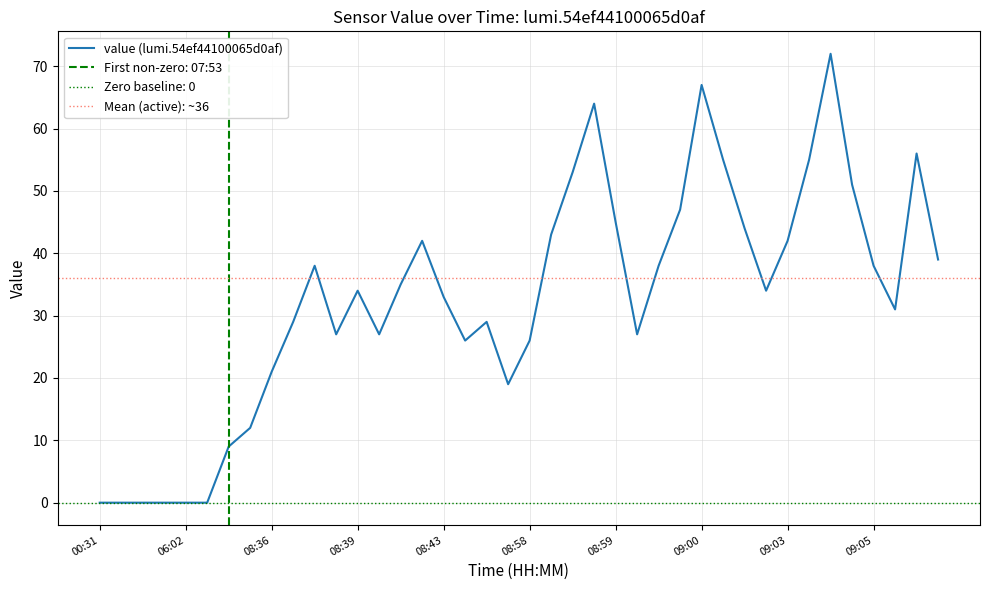

The value of value (lumi.54ef44100065d0af) at 08:59 is 45. True or false?

True